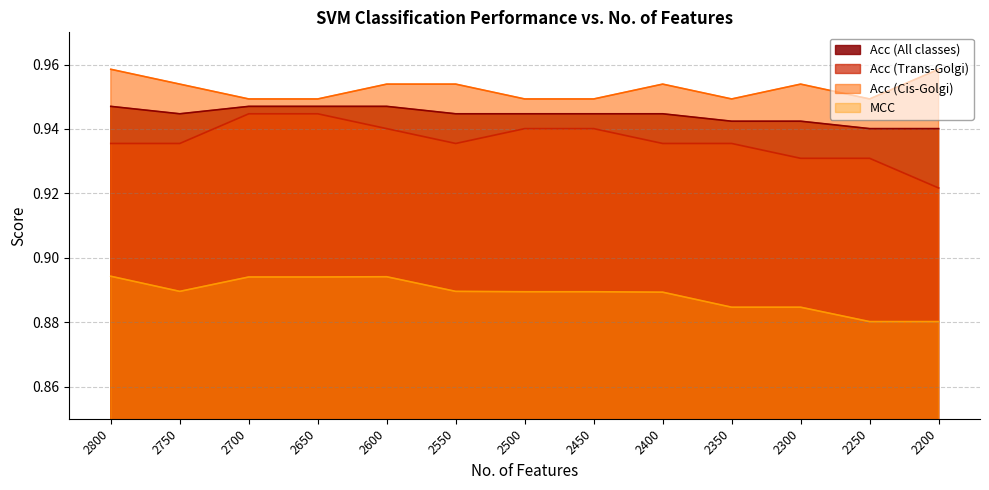

The value of Acc (Trans-Golgi) at 2650 is 0.9. True or false?

True